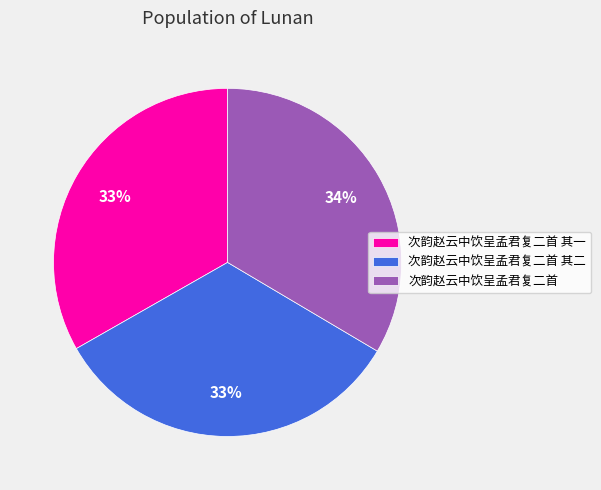

Is it true that 次韵赵云中饮呈孟君复二首 is 34% of the pie?

True